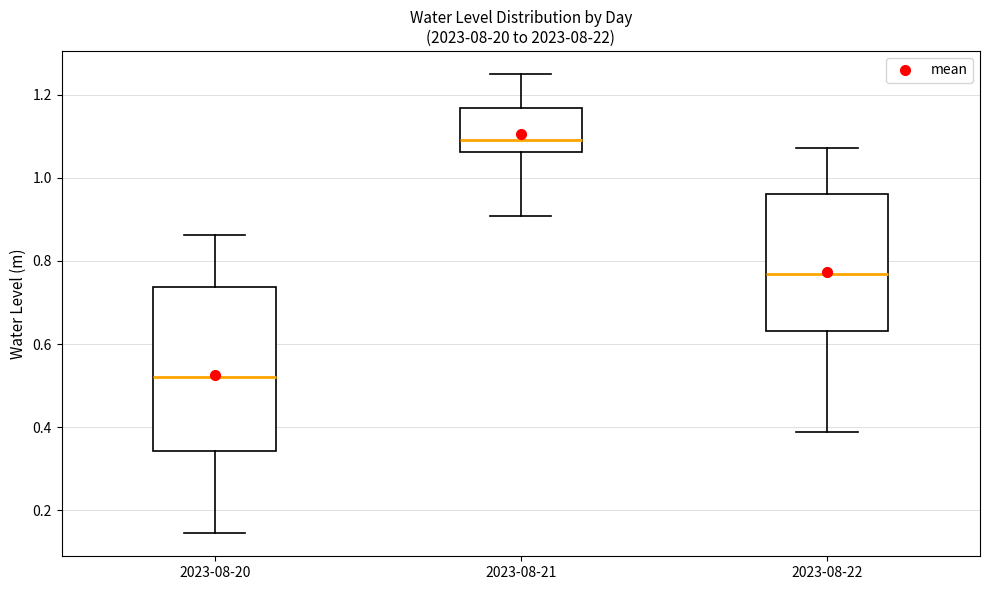

Which box is the tallest, from its lower edge to its upper edge?

2023-08-20